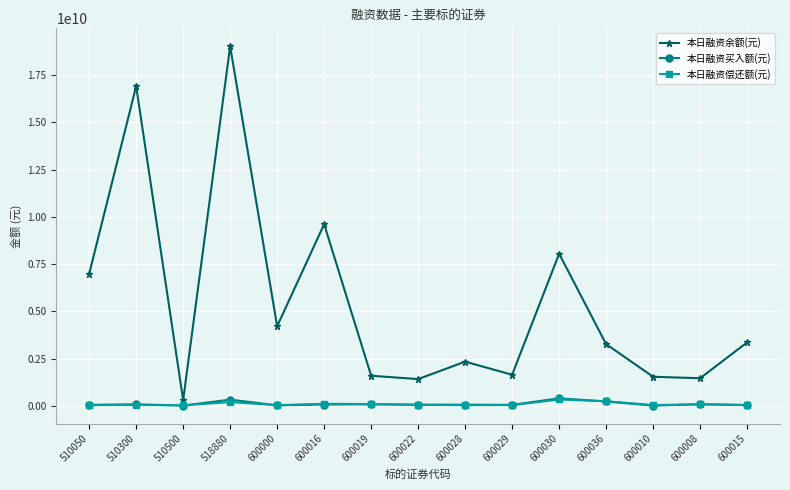

What are all the series names shown in the legend?

本日融资余额(元), 本日融资买入额(元), 本日融资偿还额(元)